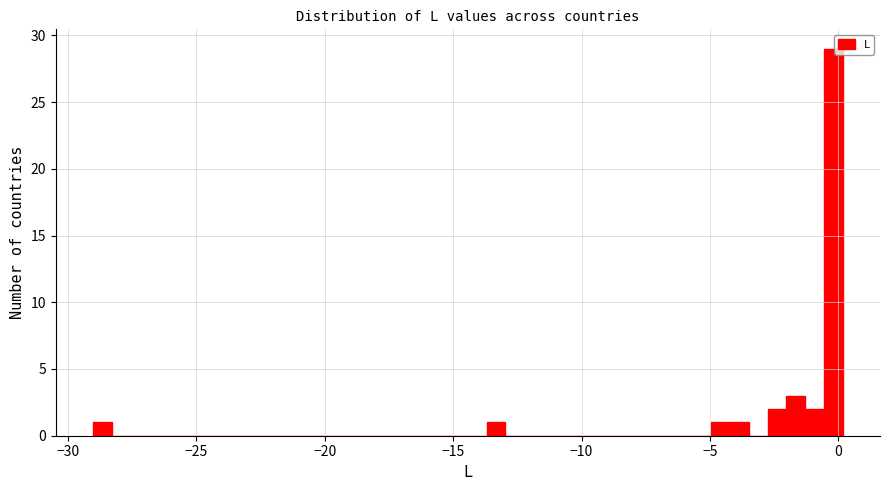

Read against the x-axis, roughly where is the centre of the tallest bar?

0.0